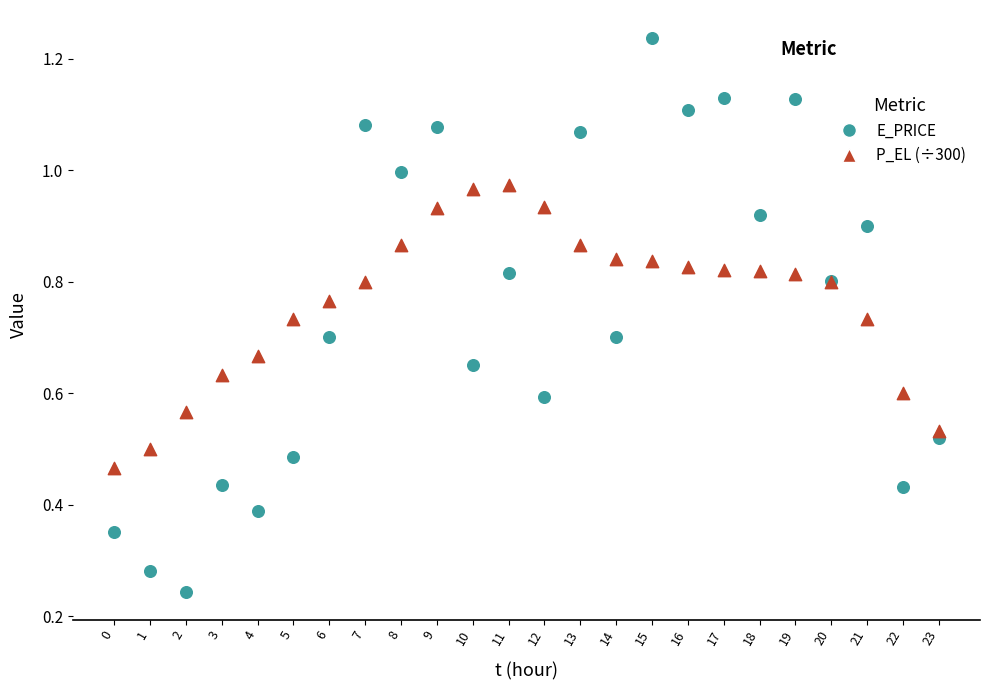

Which series reaches the maximum Y coordinate?

E_PRICE